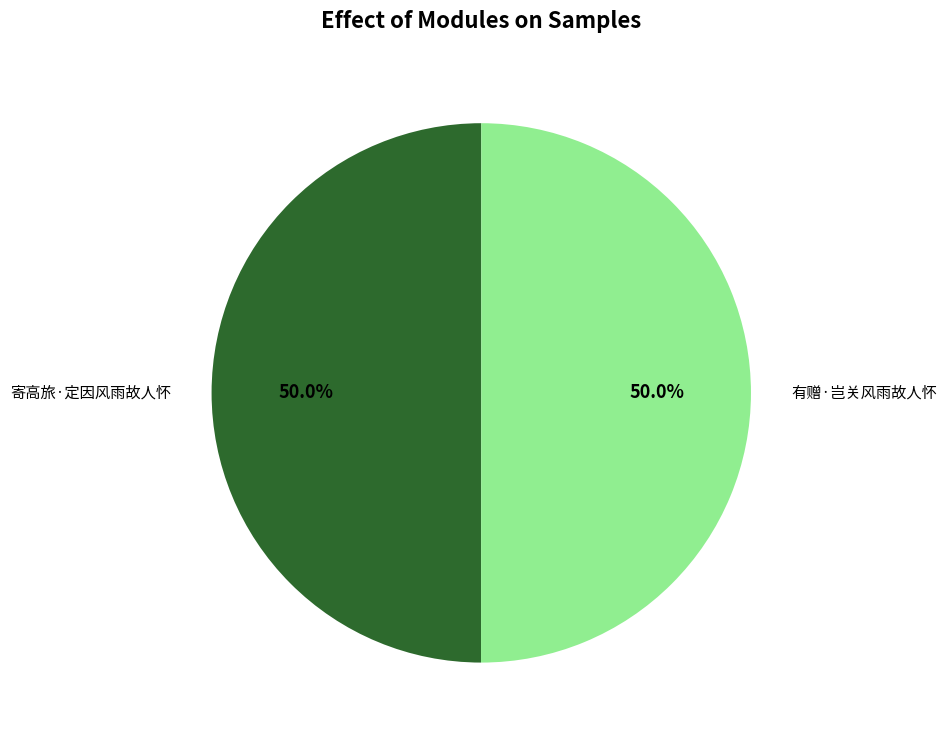

How many slices are in this pie chart?

2